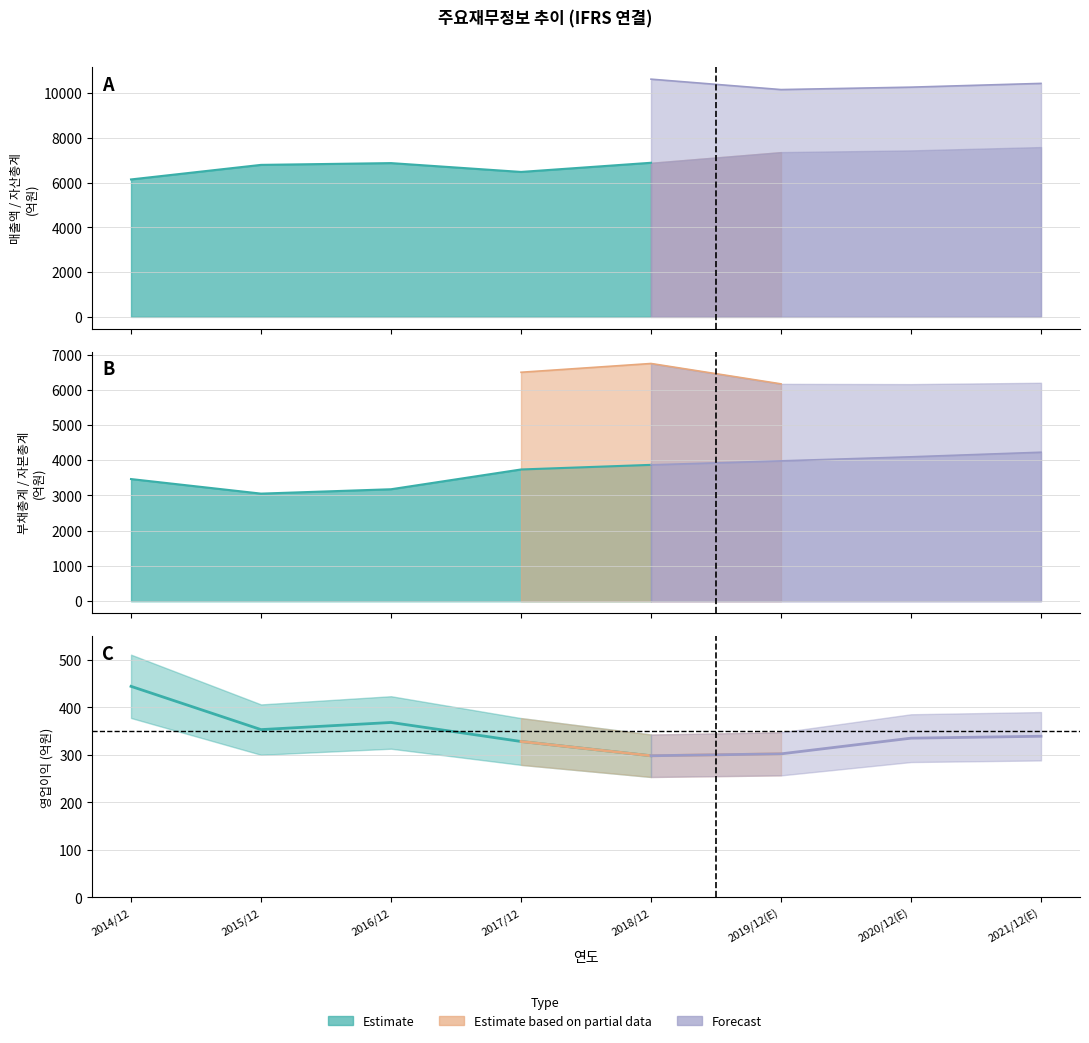

What is the minimum value shown in the chart?

298